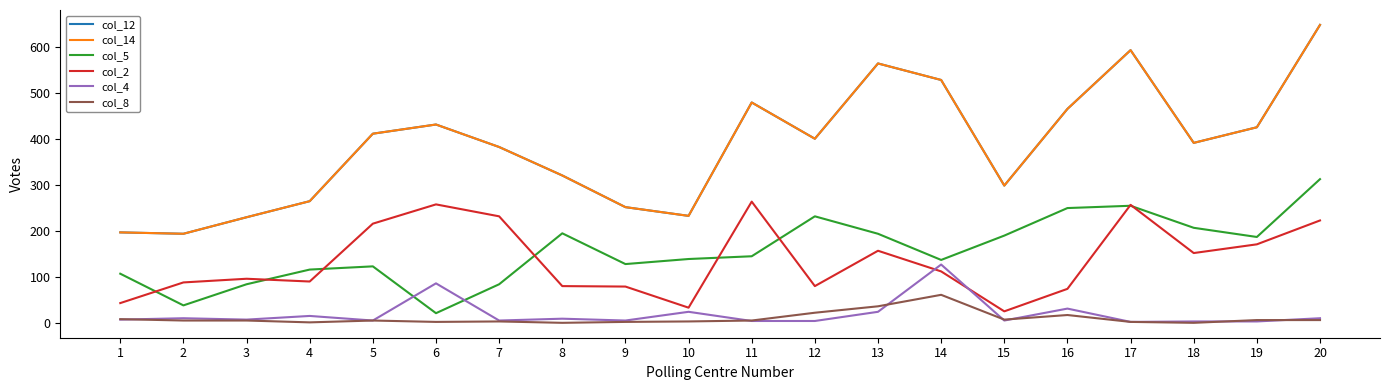

Is it true that col_5 equals 111 at 3?

False